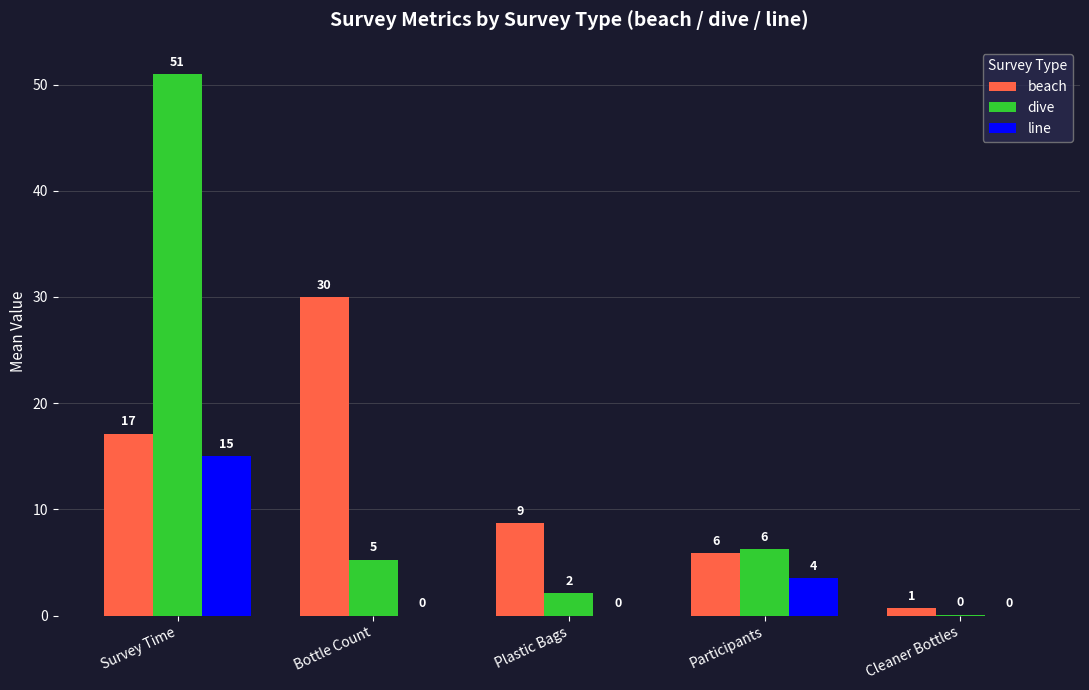

Are the bars grouped side by side (vs. stacked)?

Yes